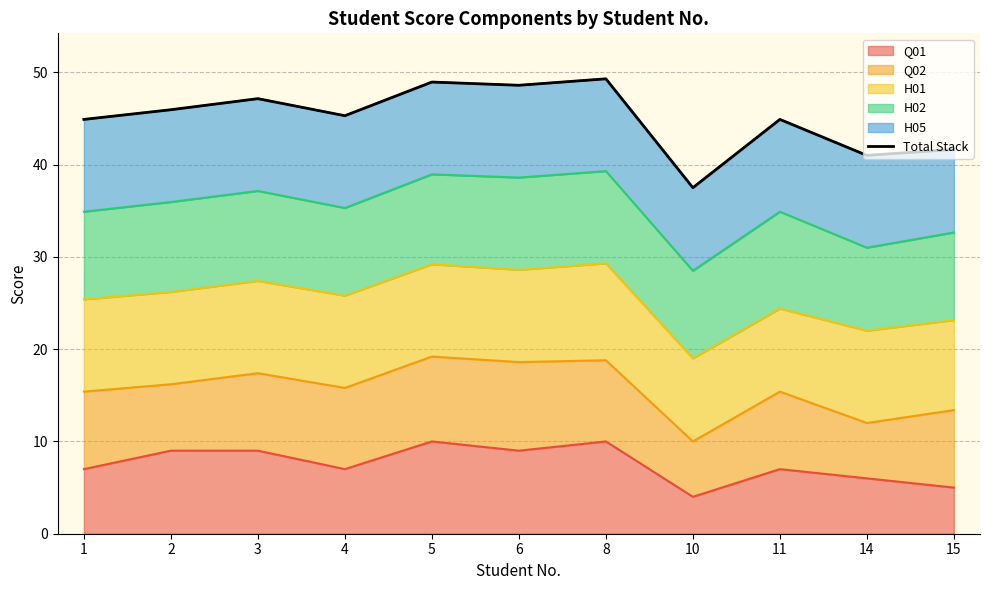

How many data points does each series have?

11